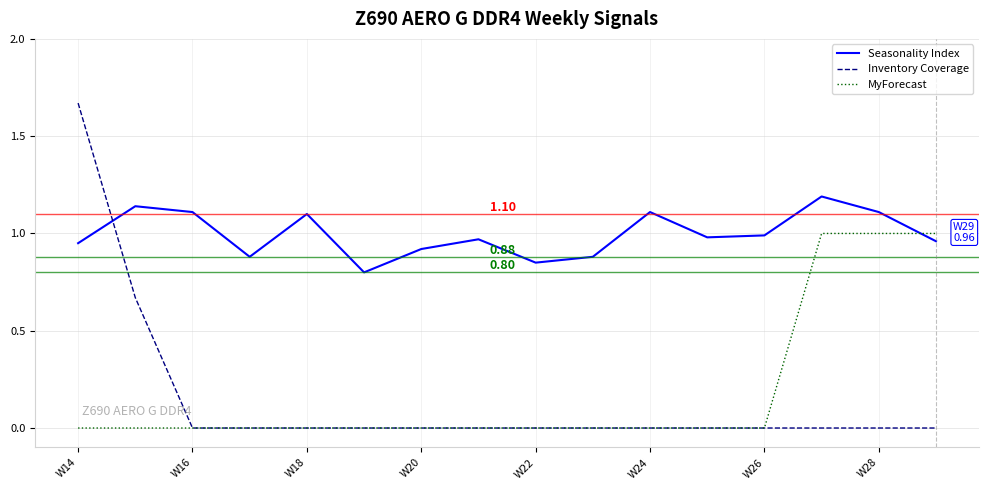

List the series in order of their peak value, highest first.

Inventory Coverage, Seasonality Index, MyForecast